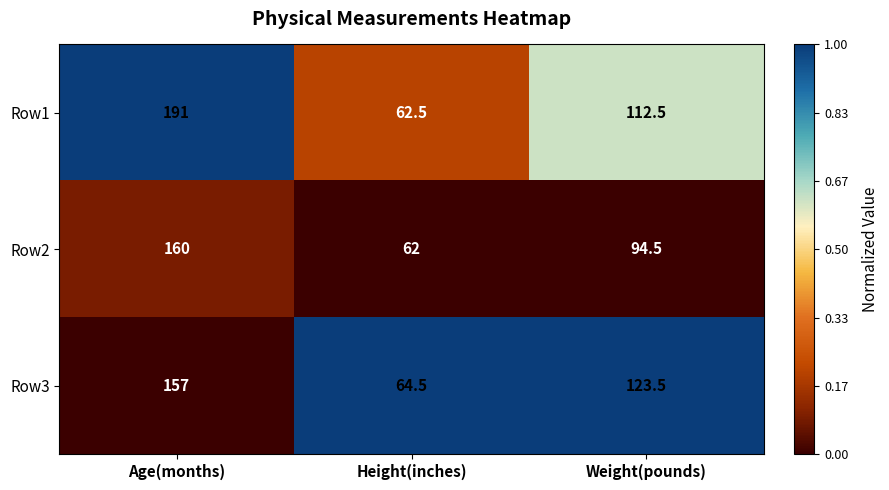

How many data points does each series have?

3